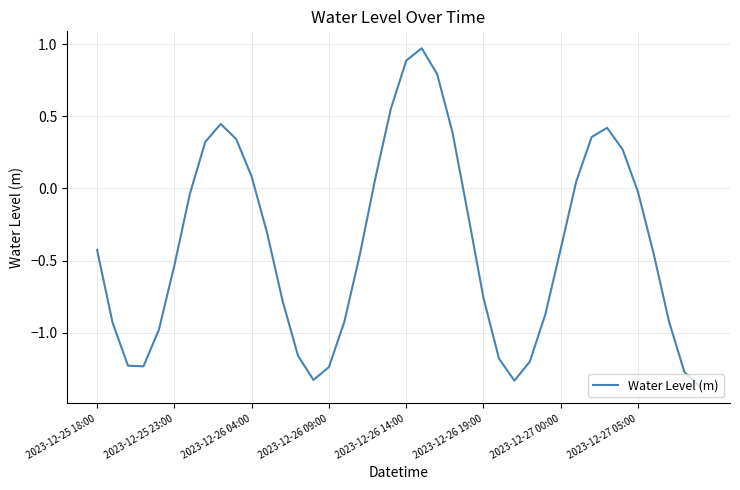

Is this an area chart (filled region under the line)?

No